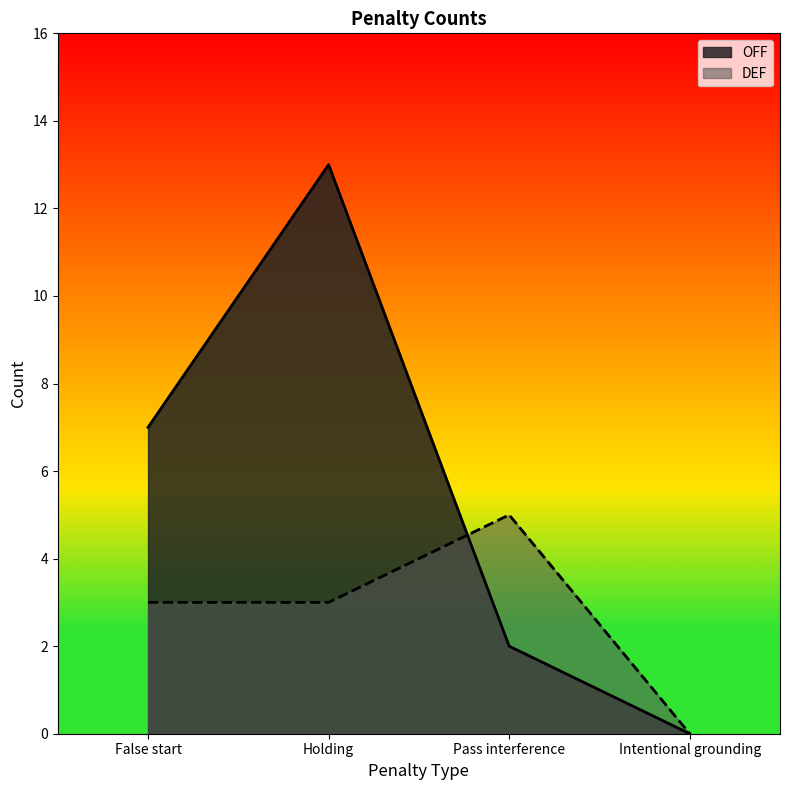

How many positive values does the DEF series have?

3